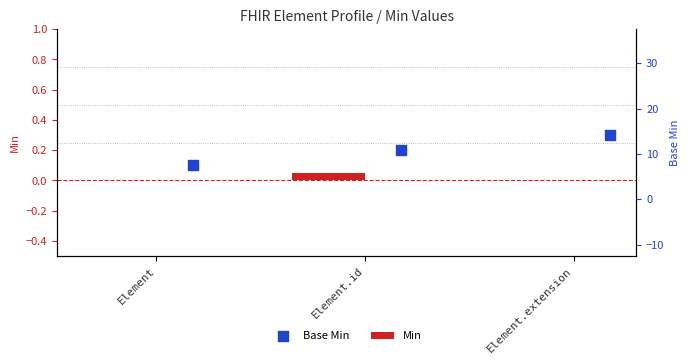

Which series reaches the maximum Y coordinate?

Base Min